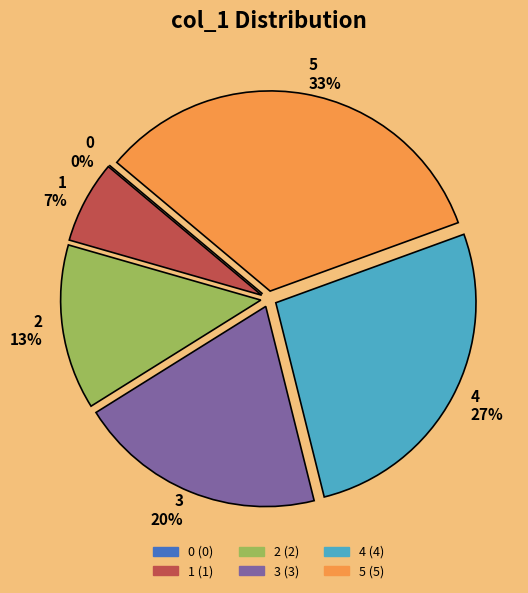

To the nearest percent, what portion does 1 represent?

7%